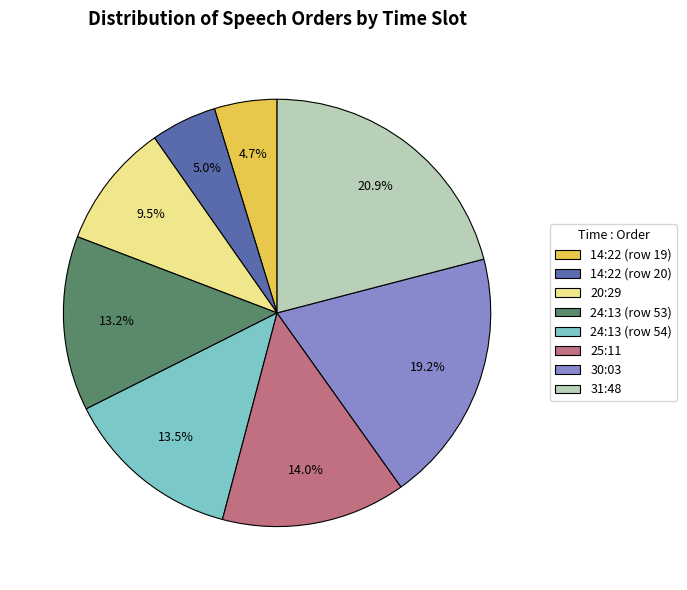

Approximately how many times larger is the value at 24:13 (row 54) compared to 30:03?

0.7